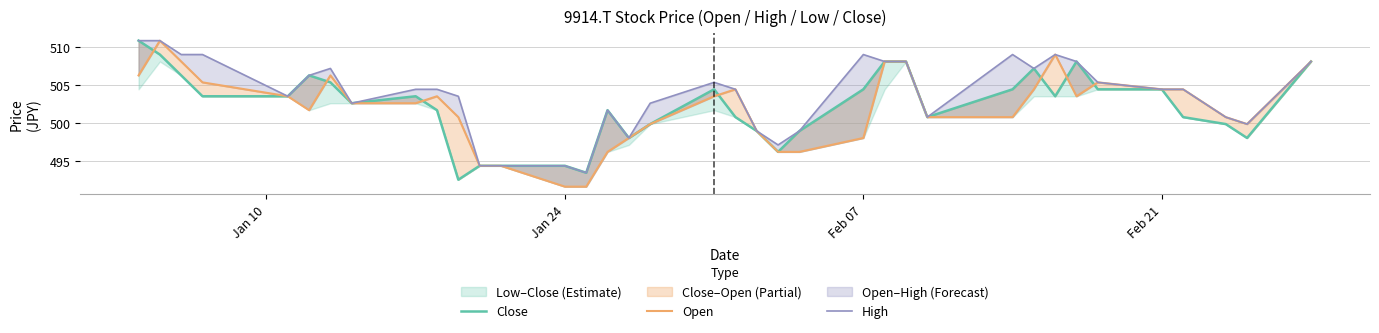

Rank the series at Jan 24 from lowest to highest value.

Open, Close, High